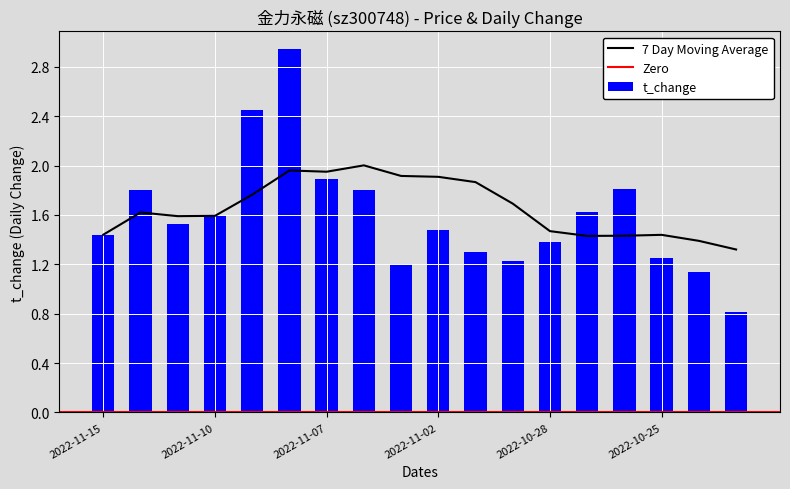

Reading left to right, list all the values displayed in this chart.

2022-11-15=1.4	2022-11-14=1.8	2022-11-11=1.5	2022-11-10=1.6	2022-11-09=2.5	2022-11-08=2.9	2022-11-07=1.9	2022-11-04=1.8	2022-11-03=1.2	2022-11-02=1.5	2022-11-01=1.3	2022-10-31=1.2	2022-10-28=1.4	2022-10-27=1.6	2022-10-26=1.8	2022-10-25=1.2	2022-10-24=1.1	2022-10-21=0.8